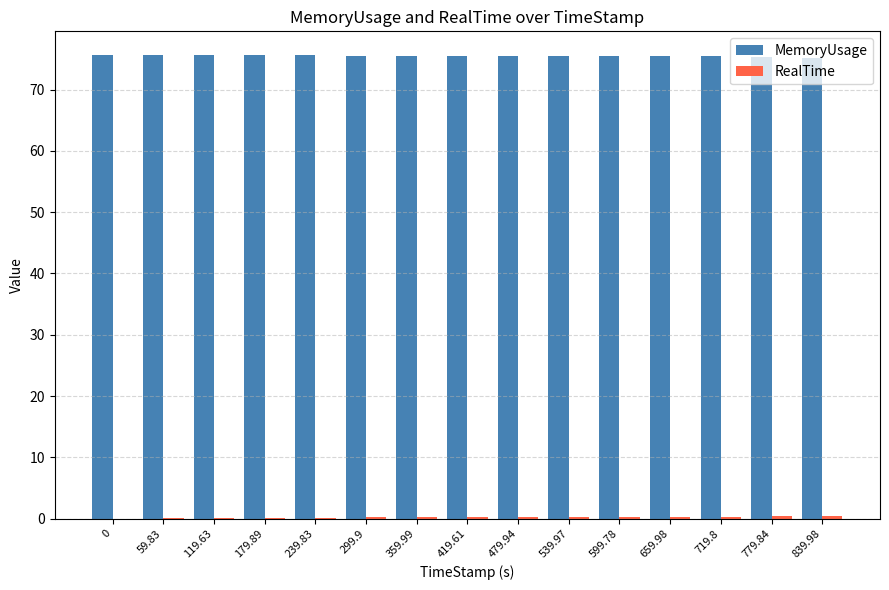

What is the maximum value shown in the chart?

75.7